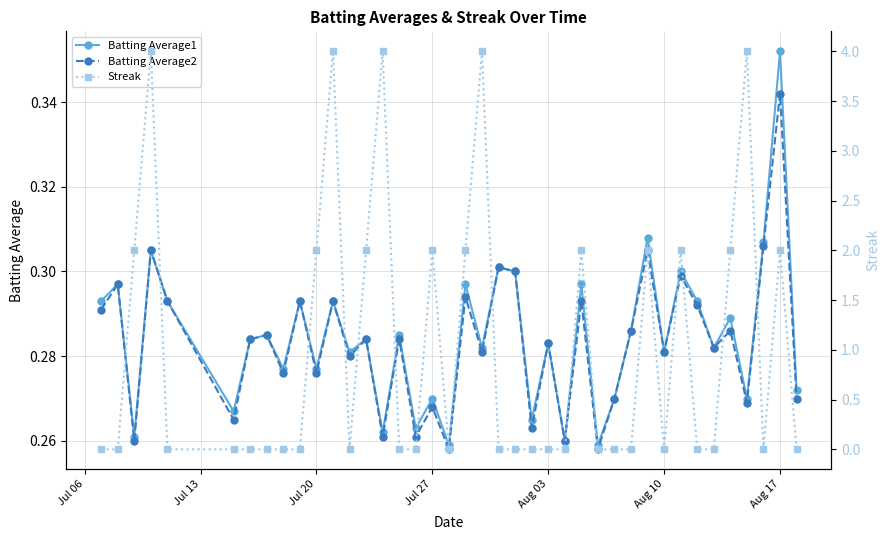

How many interior local valleys does the Batting Average1 series have?

15